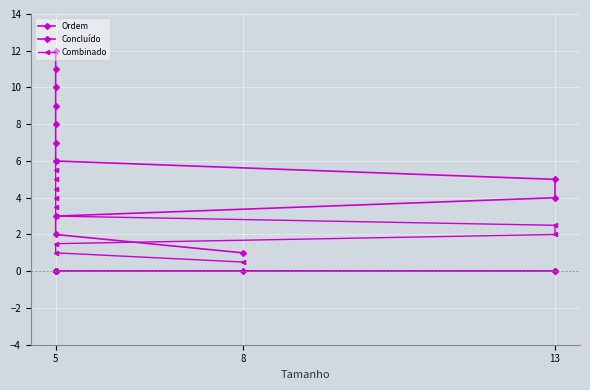

Count the number of categories in the chart.

12